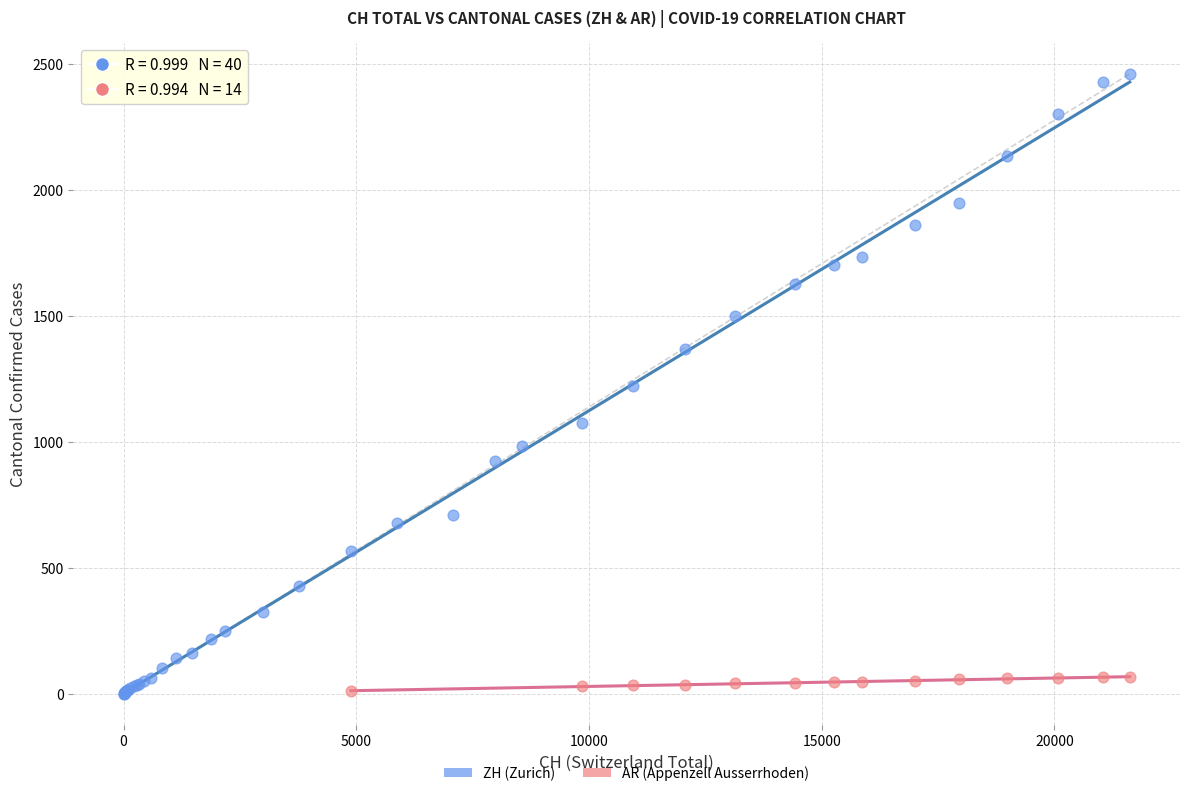

Which series has the widest spread of Y values?

ZH (Zurich)